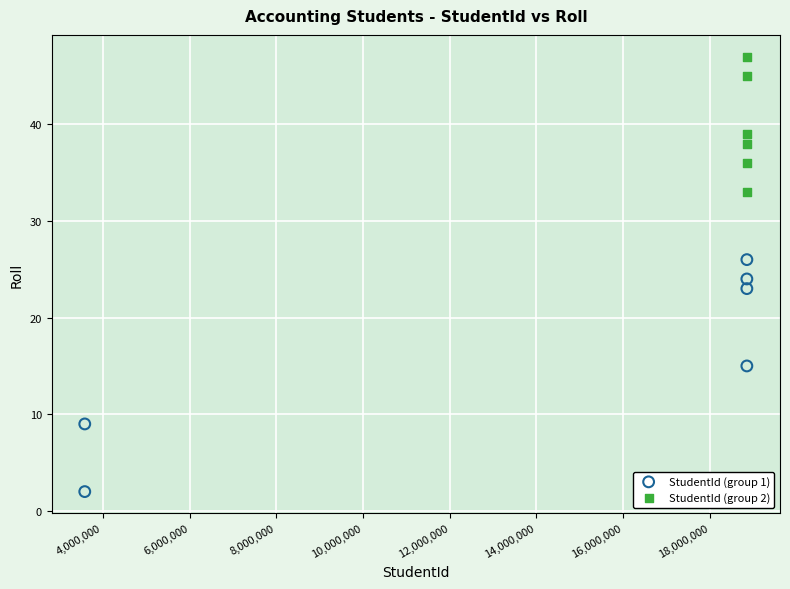

Which series contains the lowest Y value?

StudentId (group 1)